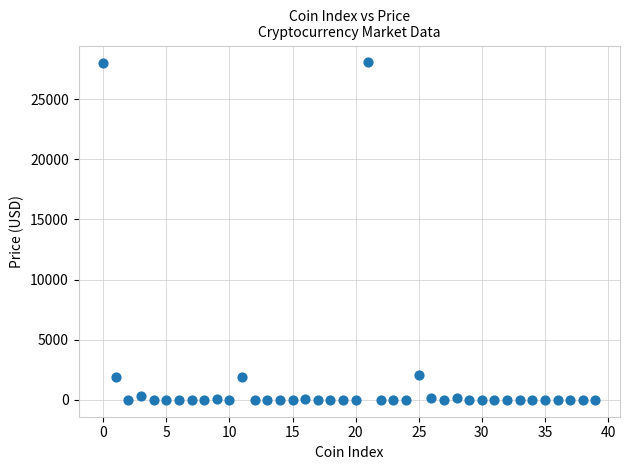

What is the range of Y values (max minus min)?

28041.2